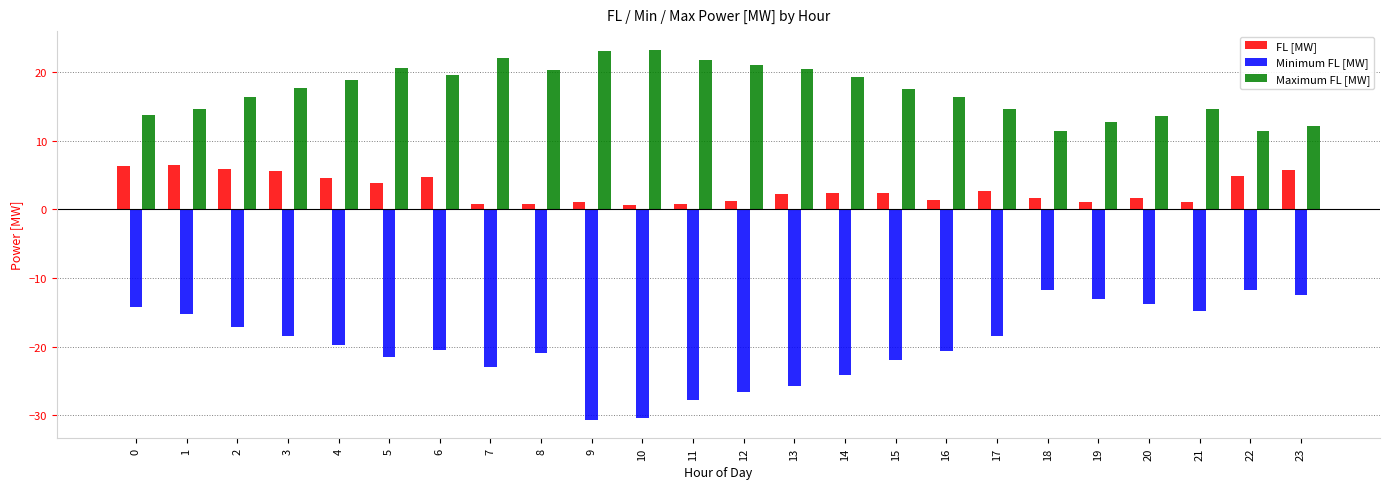

What is the lowest value of the Minimum FL [MW] series?

-30.7